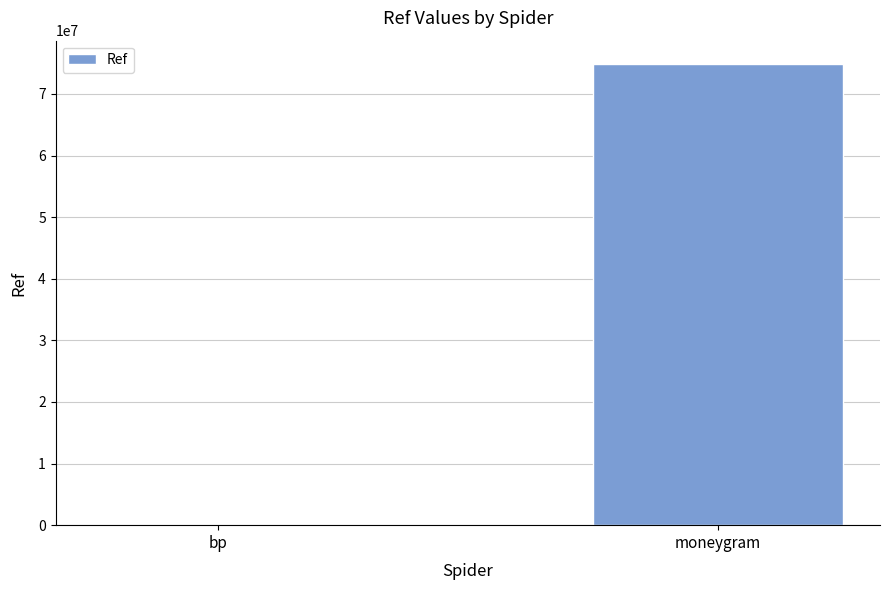

At which category does the chart reach its peak across all series?

moneygram